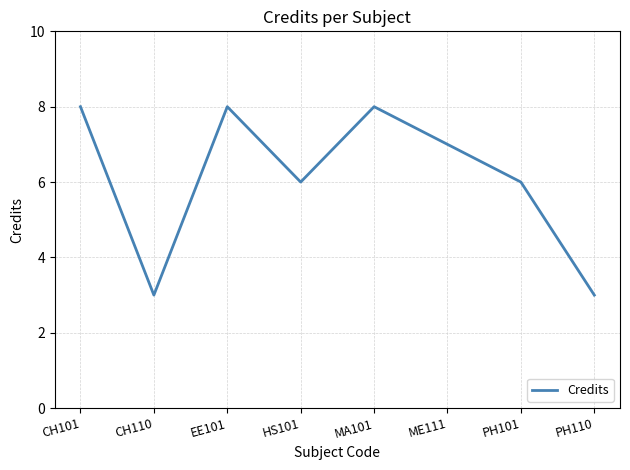

How many values are below 7?

4